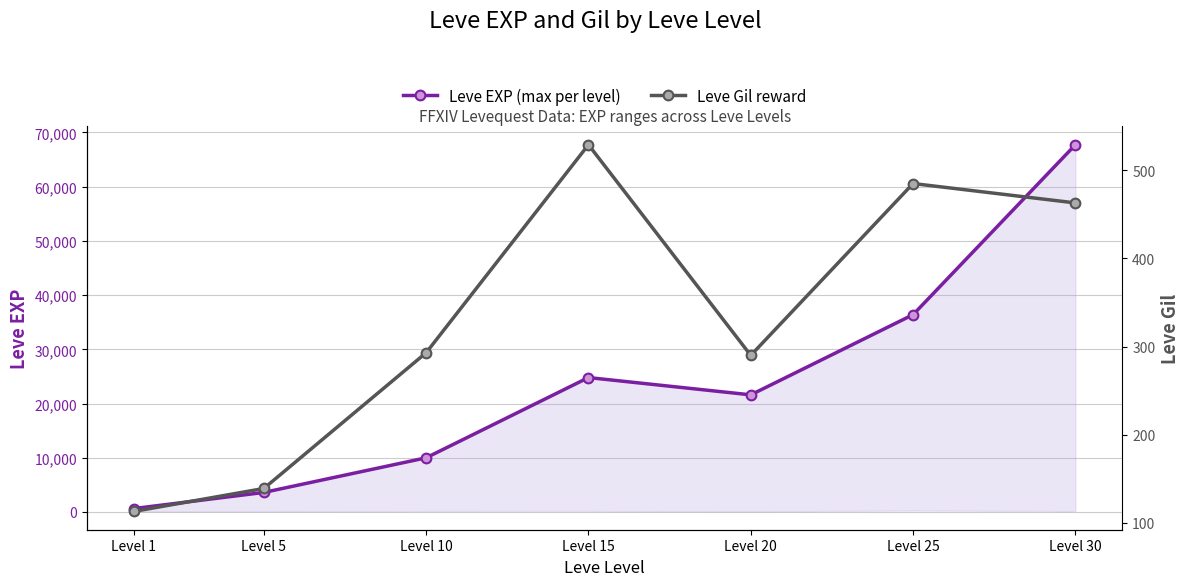

Between Level 1 and Level 20, which series saw the biggest shift?

Leve EXP (max per level)